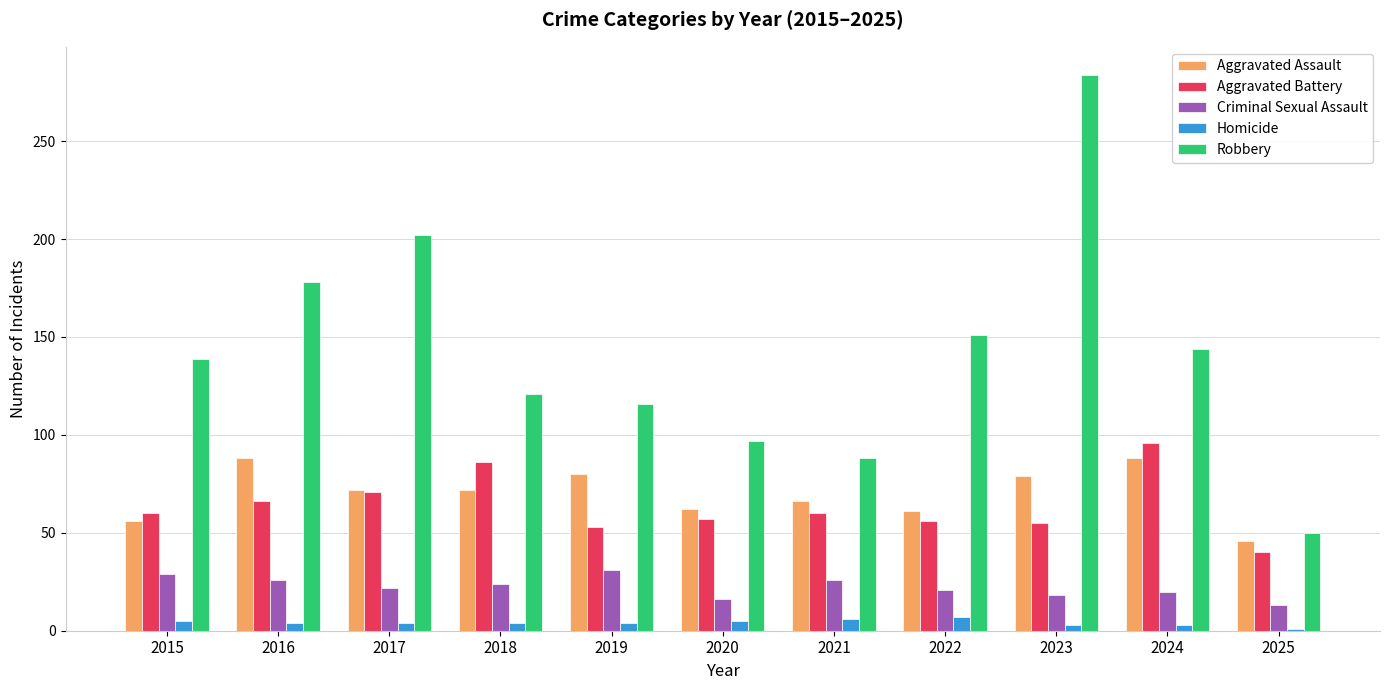

What is the lowest value of the Aggravated Battery series?

40